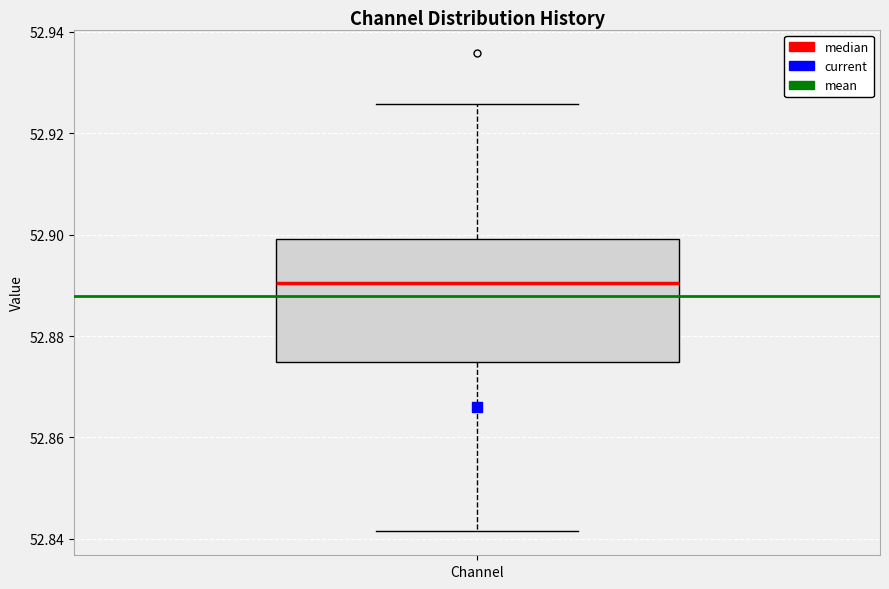

Transcribe this box plot: give where the median line is, the range the box spans, and where the two whiskers end, as read against the y-axis. The values are not printed on the chart, so give them approximately, as read against the axis.

median 52.890, box 52.874 to 52.900, whiskers 52.842 to 52.926